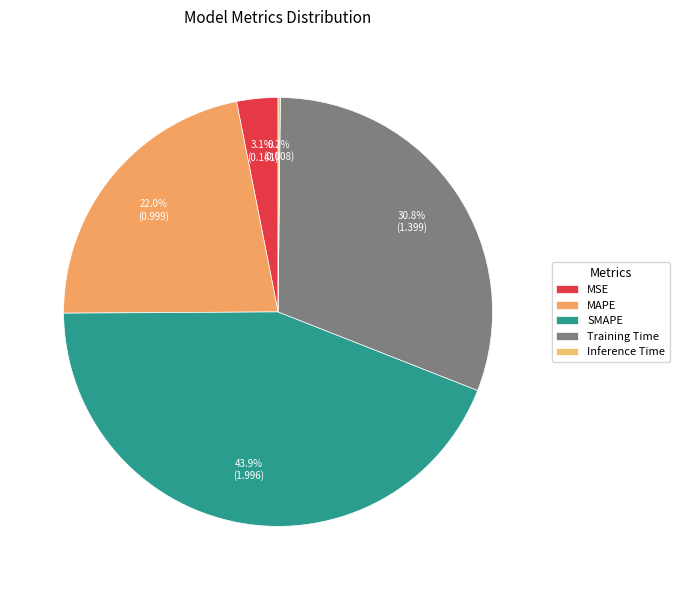

True or false: Inference Time accounts for 14% of the total.

False